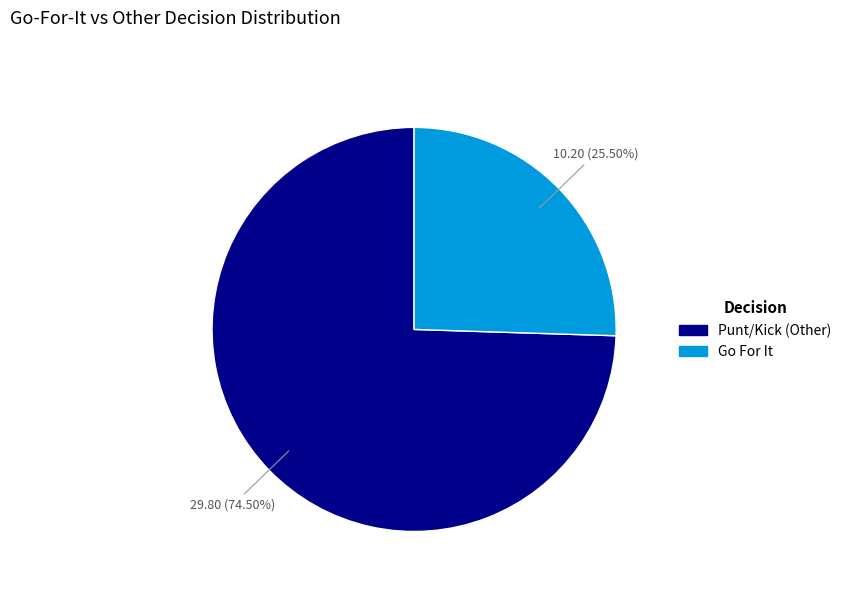

Count the number of slices in the pie.

2